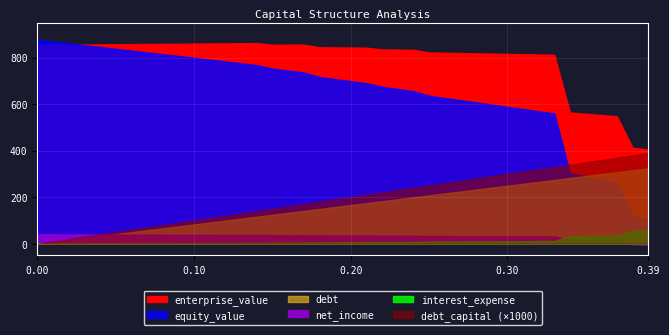

How many values in the debt_capital series exceed 0?

39